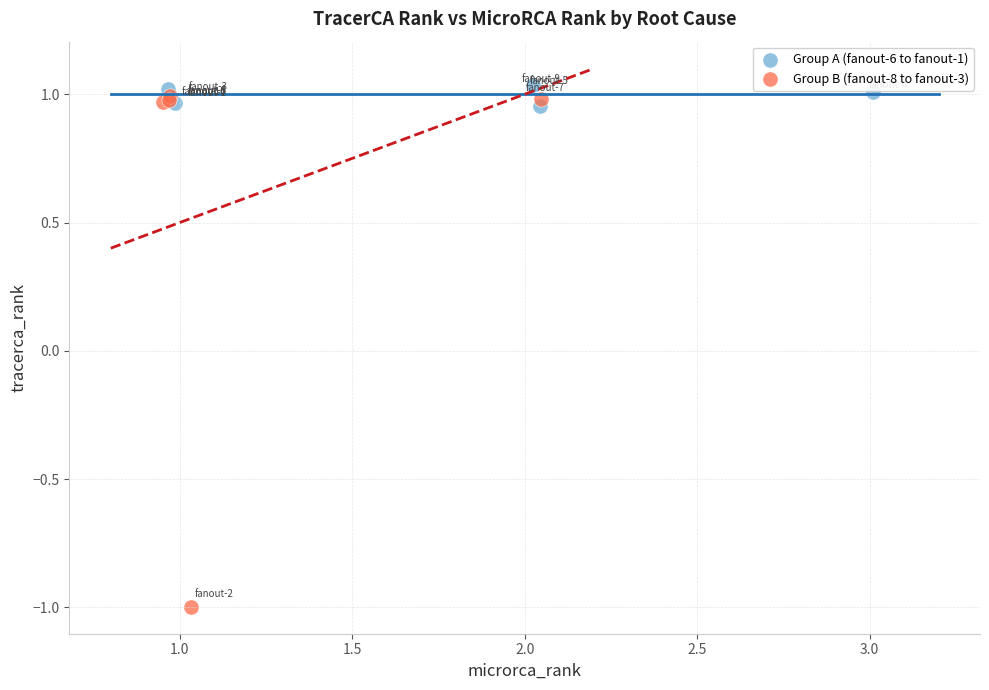

Which series has the widest spread of Y values?

Group B (fanout-8 to fanout-3)